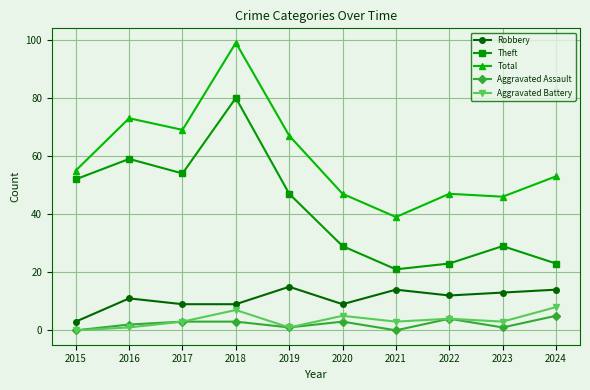

What is the difference between the maximum and second lowest values in the Aggravated Assault series?

5